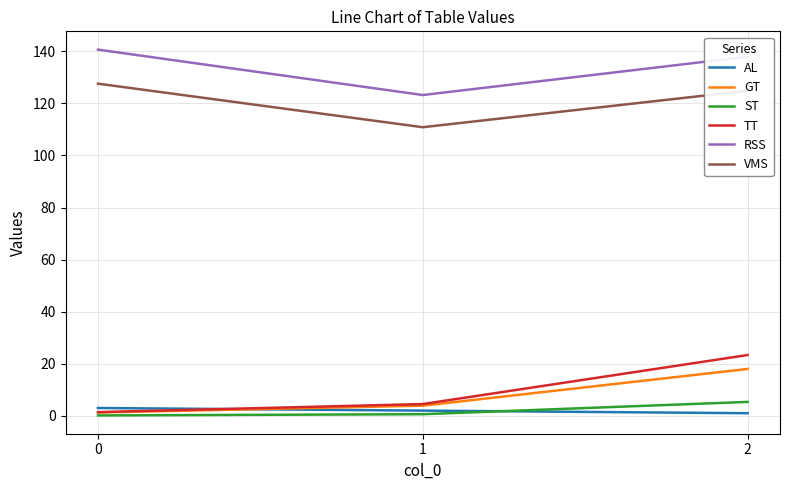

Read the VMS value at 0.

127.6